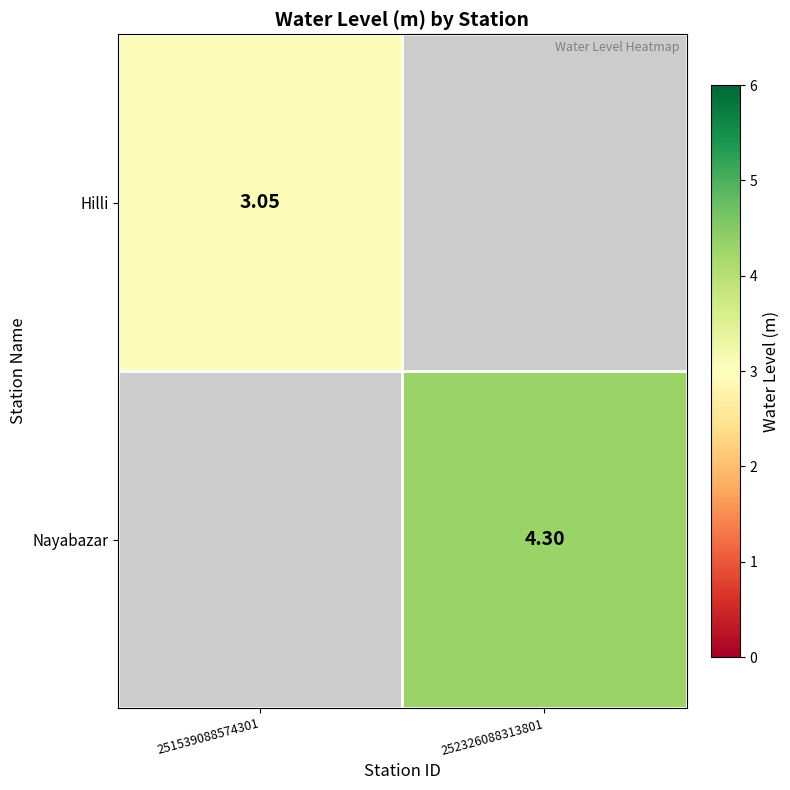

Is the value of Nayabazar at 252326088313801 greater than the value of Hilli at 251539088574301?

Yes